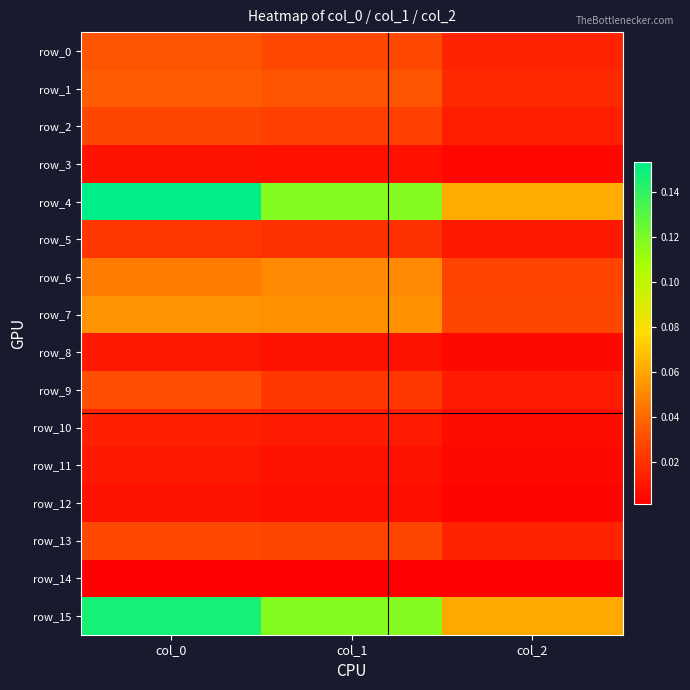

Is it true that row_4 equals 0.2 at col_1?

False